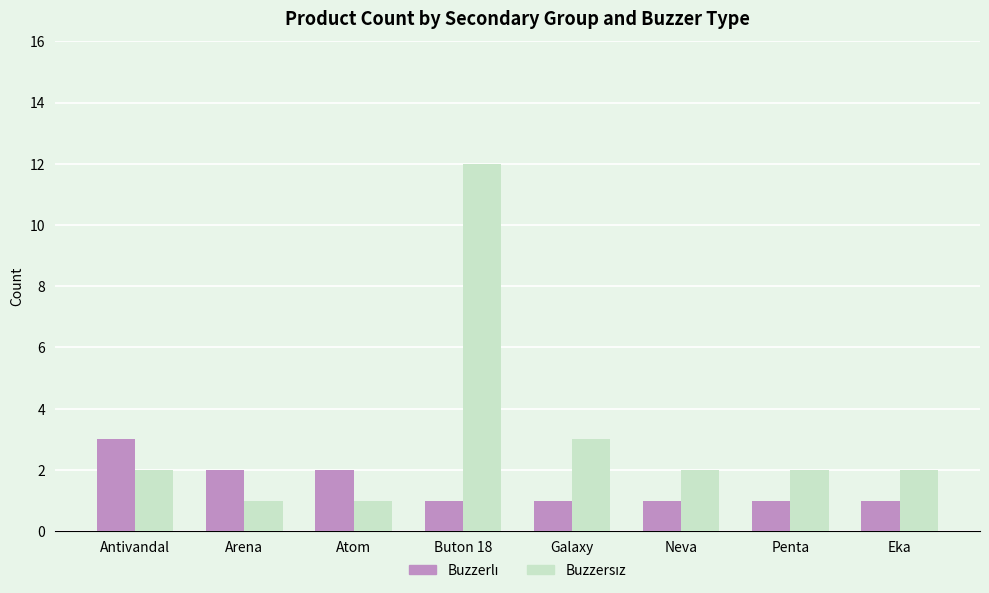

What is the maximum value shown in the chart?

12